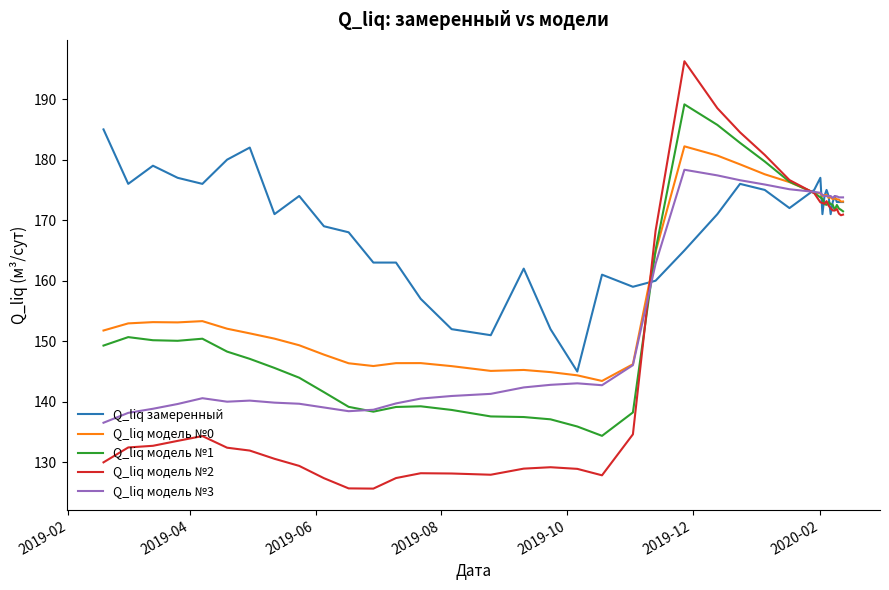

What is the smallest value displayed?

125.7